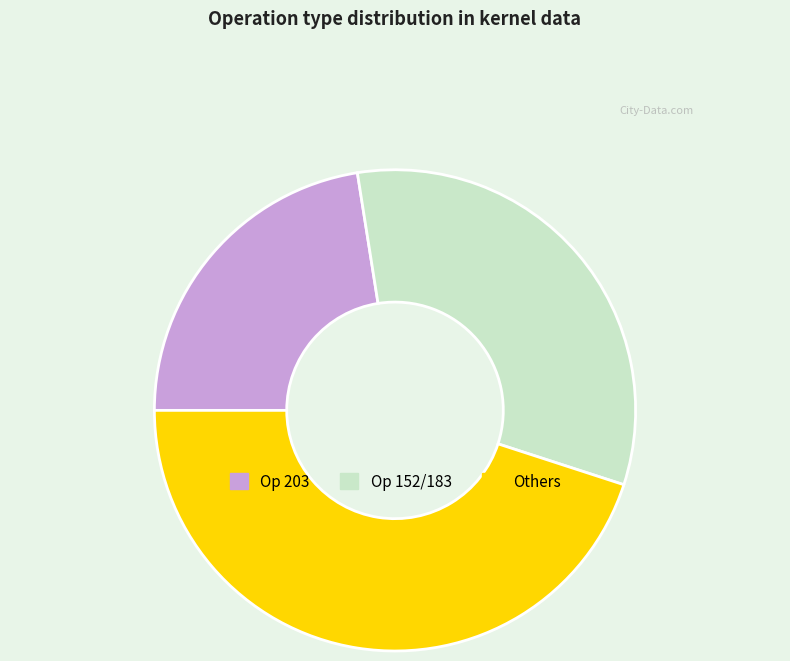

Is Op 152/183 the majority of the pie?

No